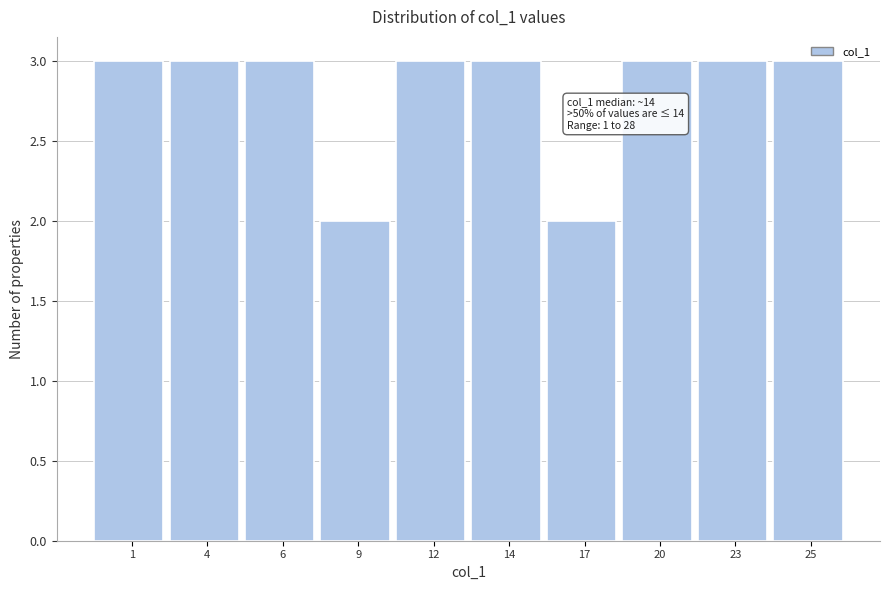

What is the value of the 7th bar from the left?

2